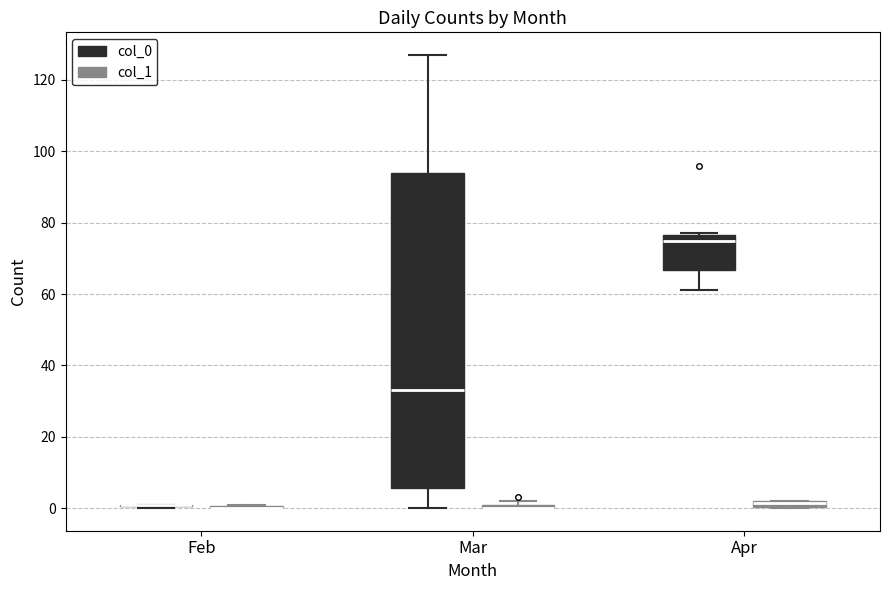

Which box is the tallest, from its lower edge to its upper edge?

Mar (col_0)